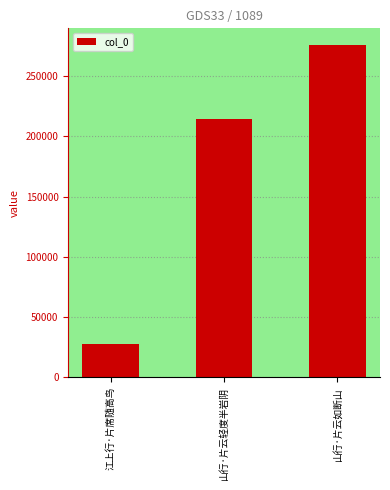

How many data points are less than 214447?

1